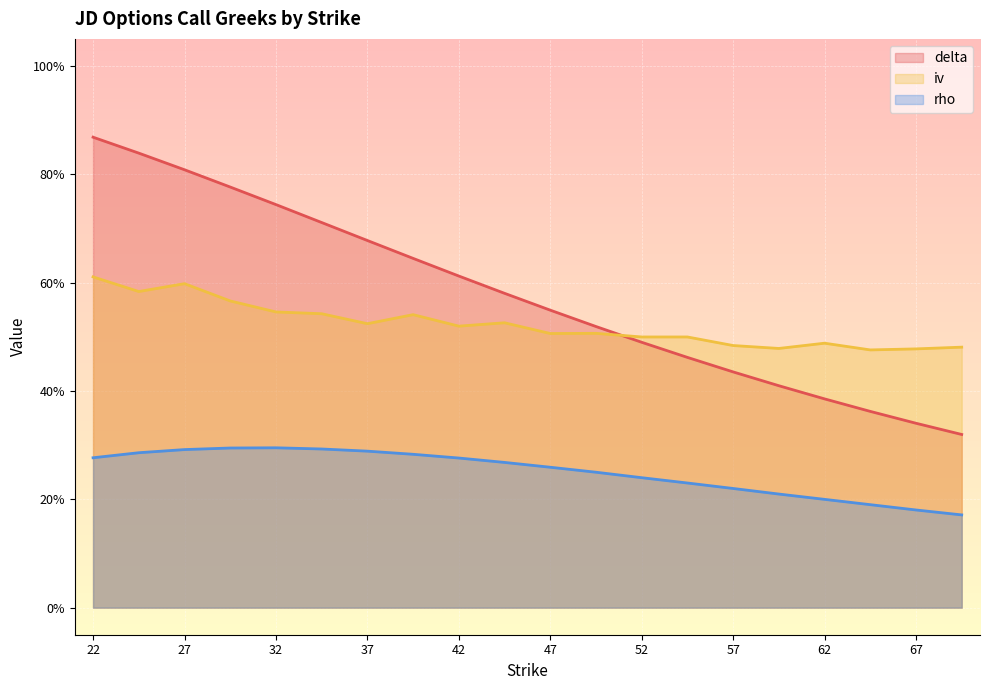

What is the difference between the maximum and minimum values in the iv series?

0.1